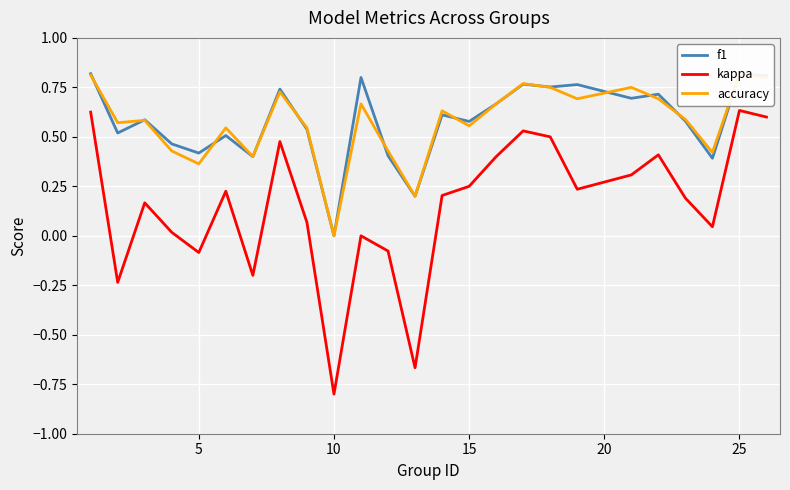

What are all the series names shown in the legend?

f1, kappa, accuracy